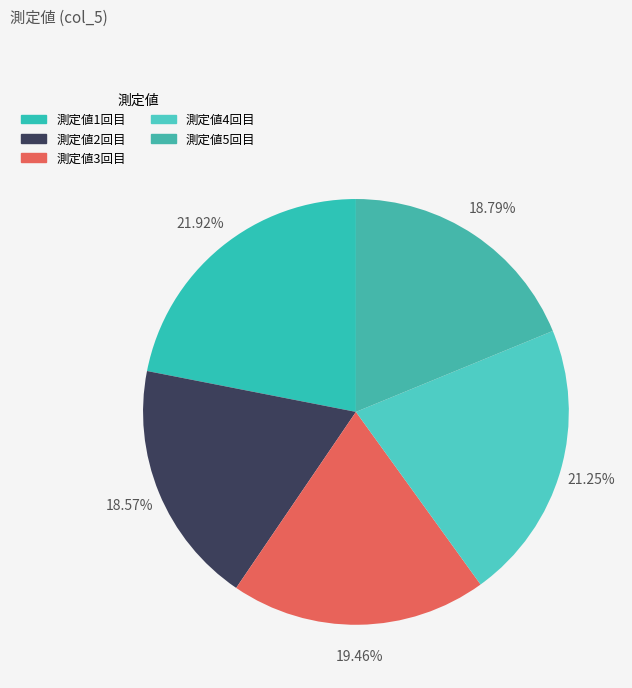

The 測定値3回目 slice represents 11% of the pie. True or false?

False